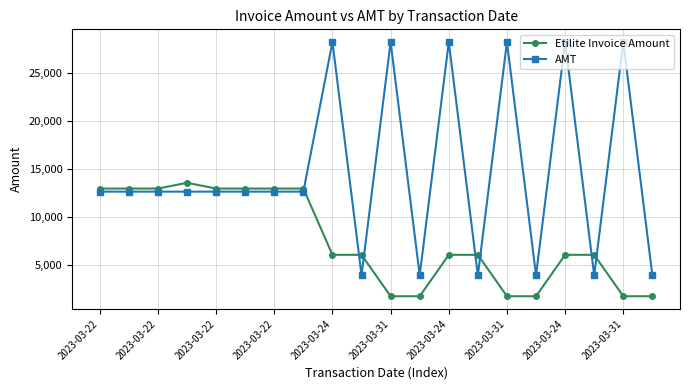

How many times do AMT and Etilite Invoice Amount cross each other?

7